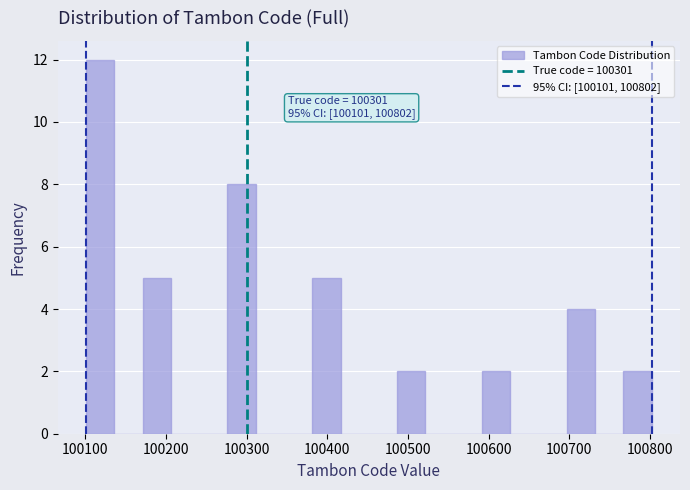

Read against the x-axis, roughly where is the centre of the tallest bar?

100120